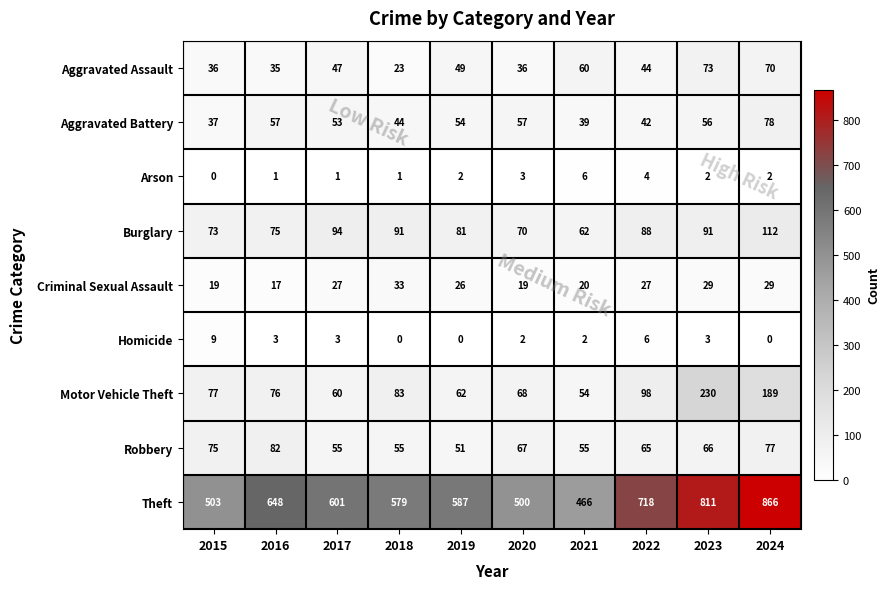

What is the spread (max minus min) of values at 2023?

809